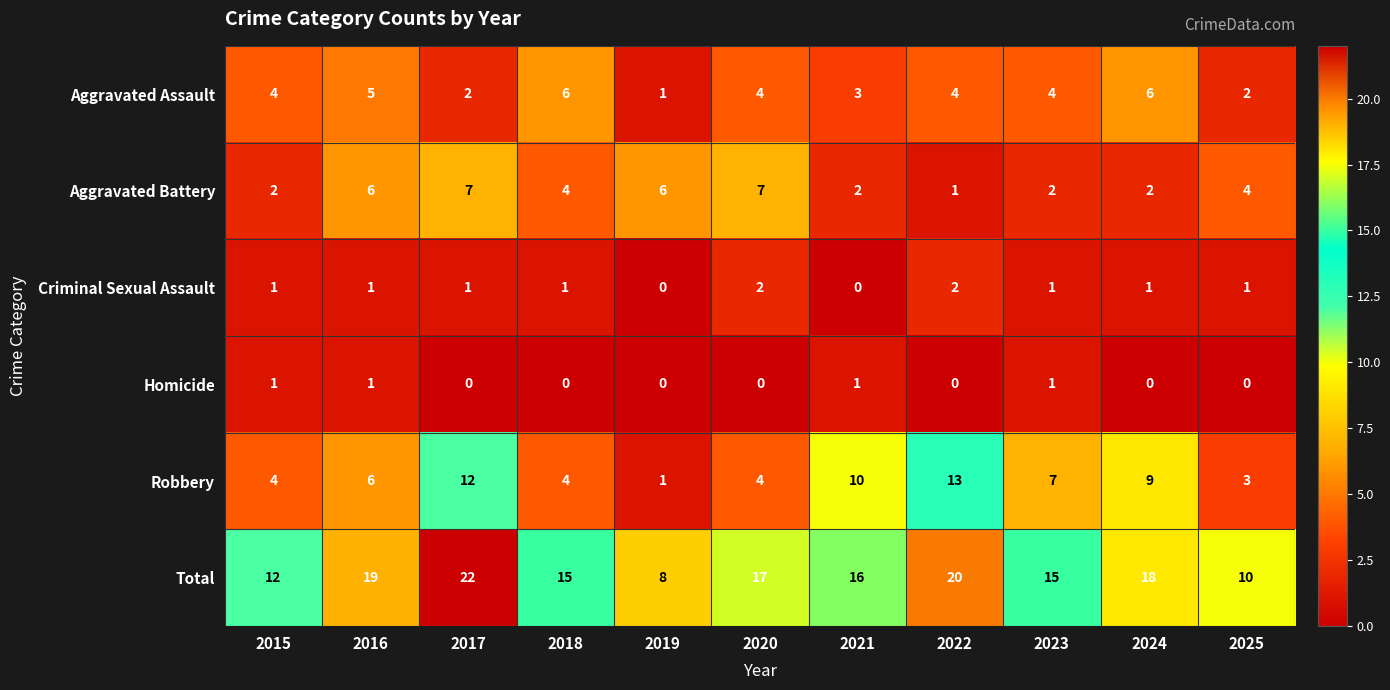

At how many categories does at least one series exceed 3?

11